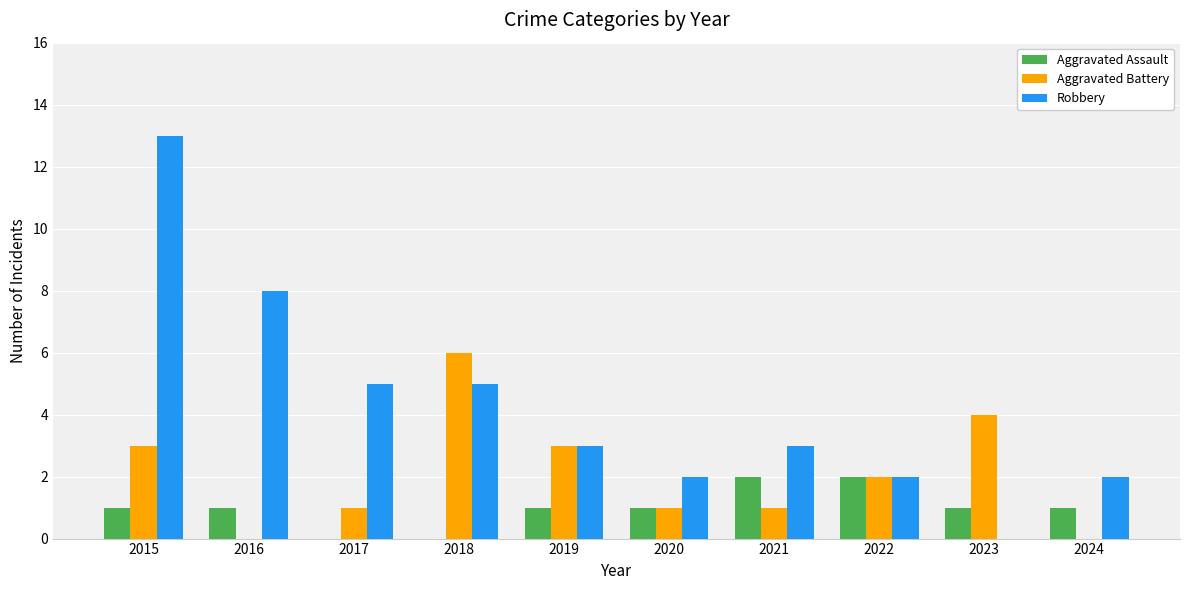

Reading right to left, list all the values displayed in this chart.

Aggravated Assault: 1	1	2	2	1	1	0	0	1	1
Aggravated Battery: 0	4	2	1	1	3	6	1	0	3
Robbery: 2	0	2	3	2	3	5	5	8	13